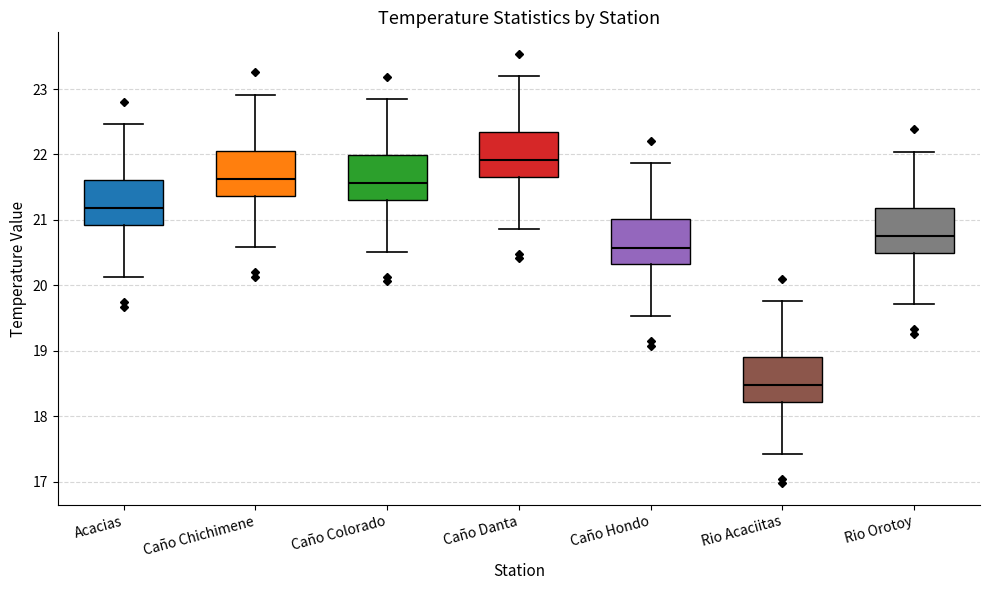

Where is the upper edge of the box for Caño Chichimene on the y-axis? The values are not printed on the chart, so give them approximately, as read against the axis.

22.1